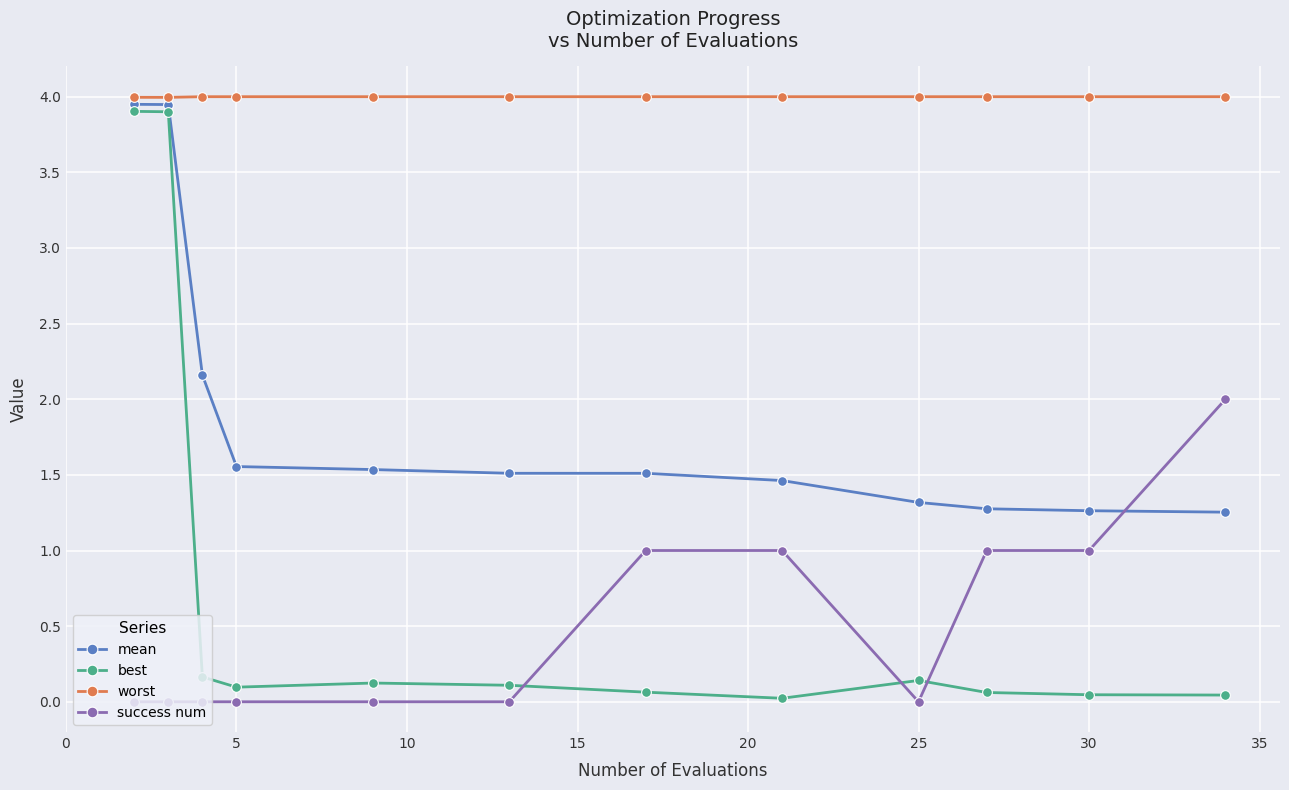

What is the sum of all success num values?

6.0